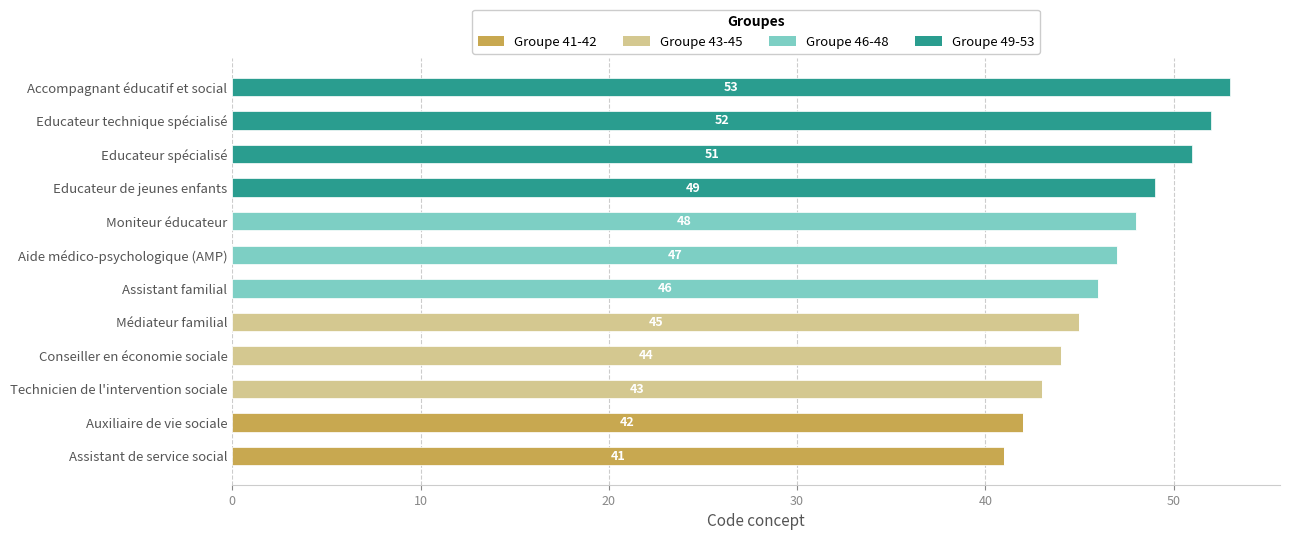

What is the total value across all series at Technicien de l'intervention sociale?

43